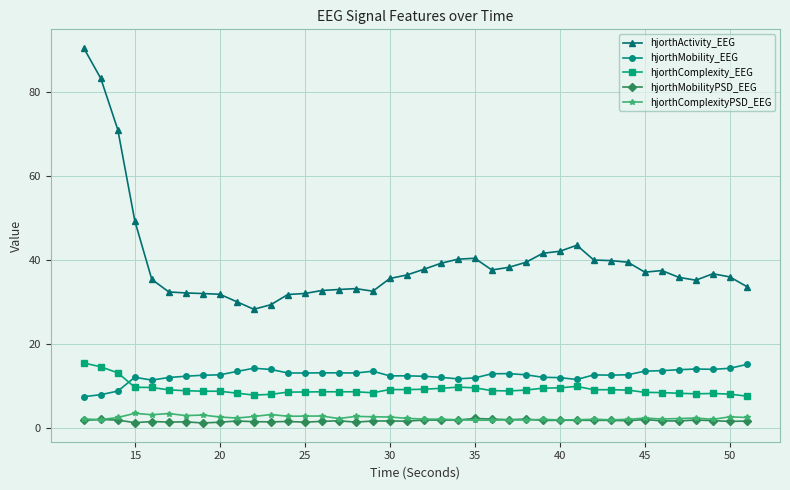

Which series has the widest spread of values?

hjorthActivity_EEG